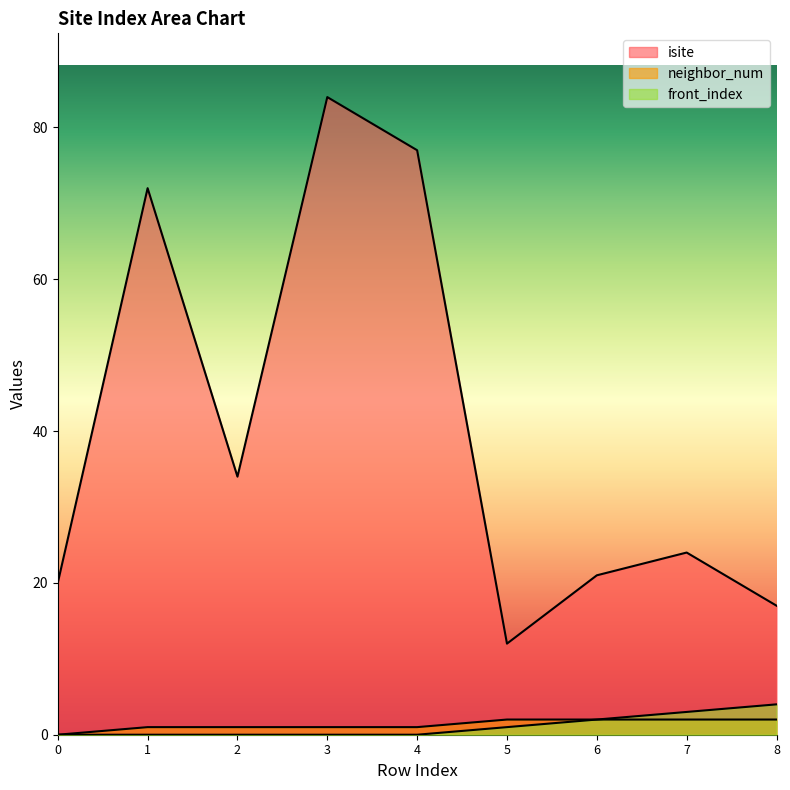

What is the value of the isite point at the 6th from the left?

12